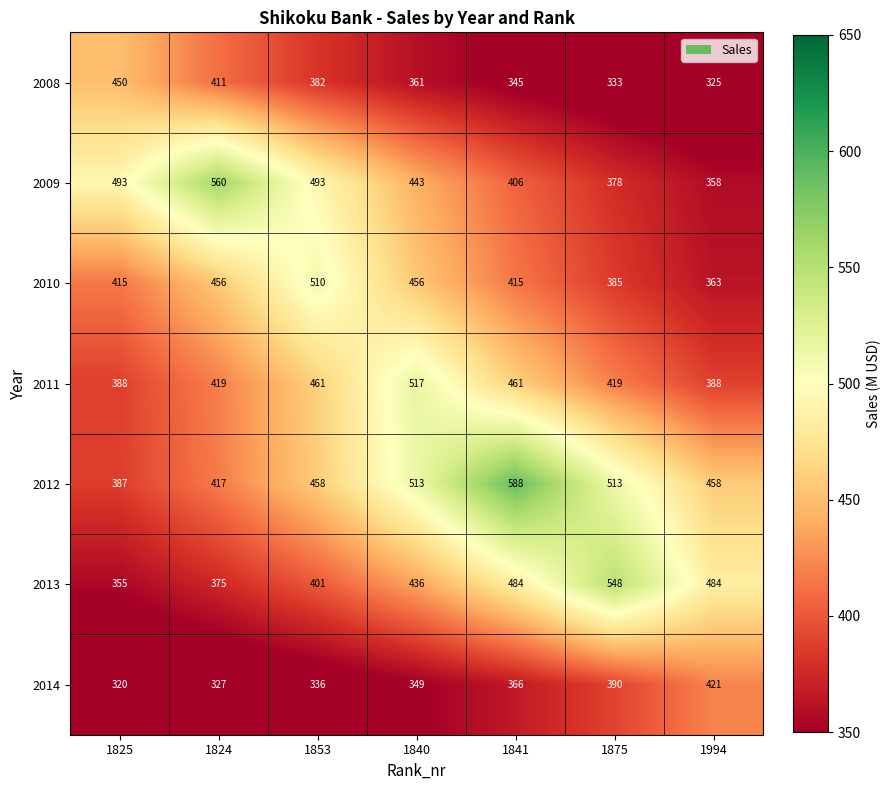

Is it true that 2010 equals 128 at 1824?

False